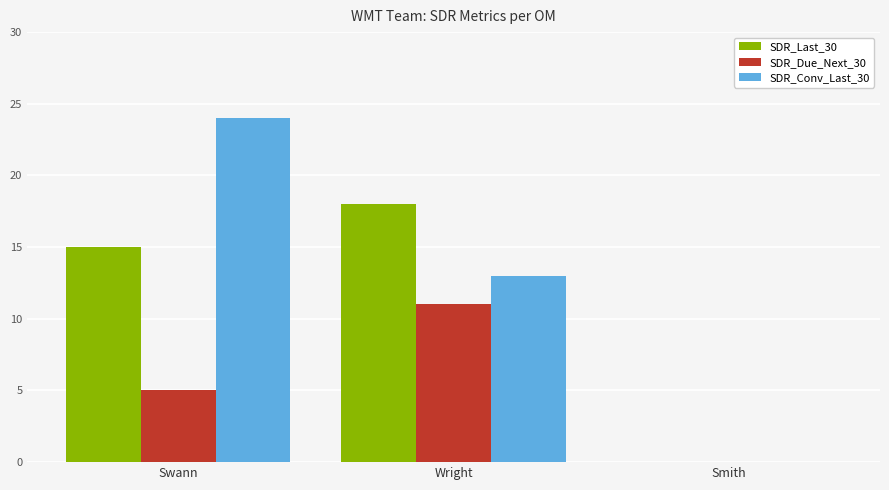

At which label does SDR_Conv_Last_30 first exceed 13?

Swann